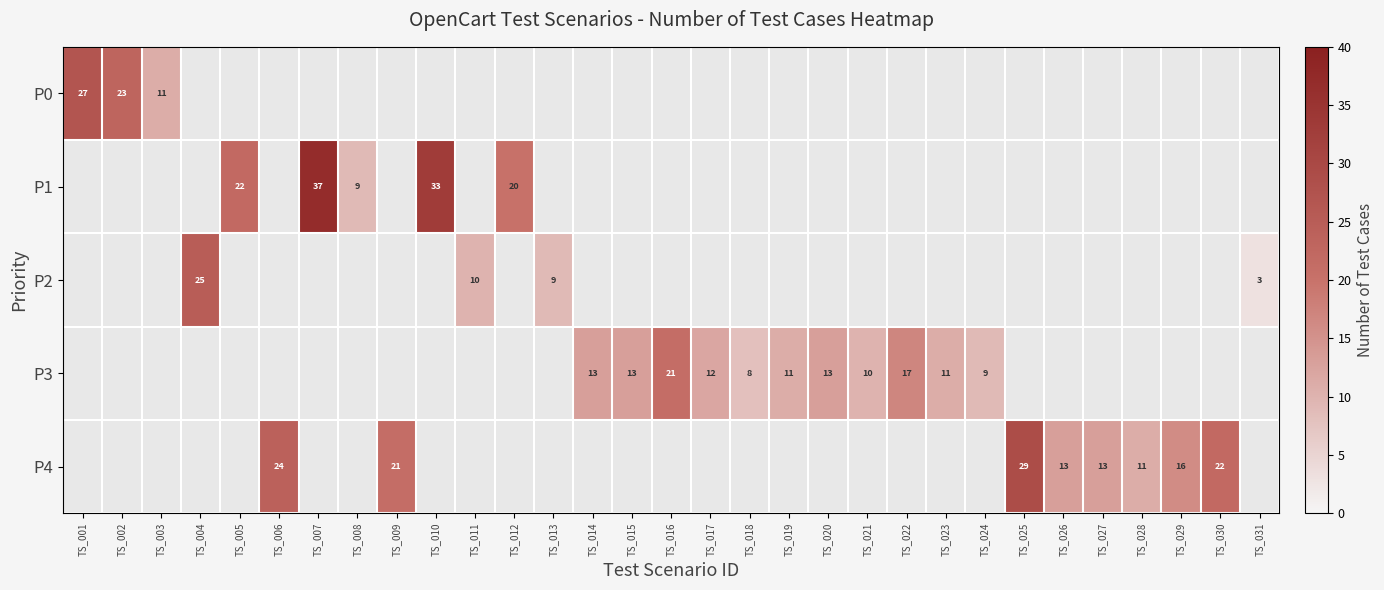

At which category does the chart reach its peak across all series?

TS_007